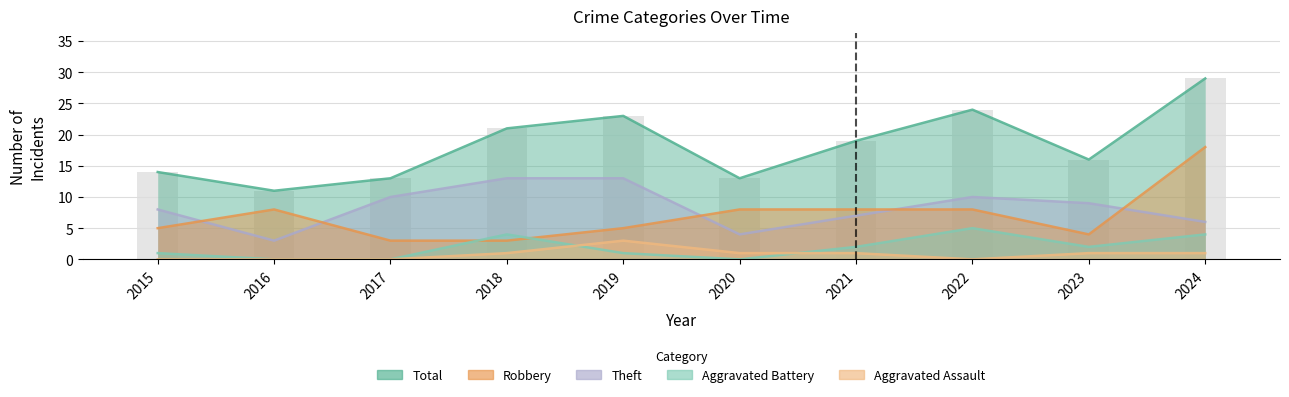

Is the value of Robbery at 2018 greater than the value of Aggravated Battery at 2020?

Yes